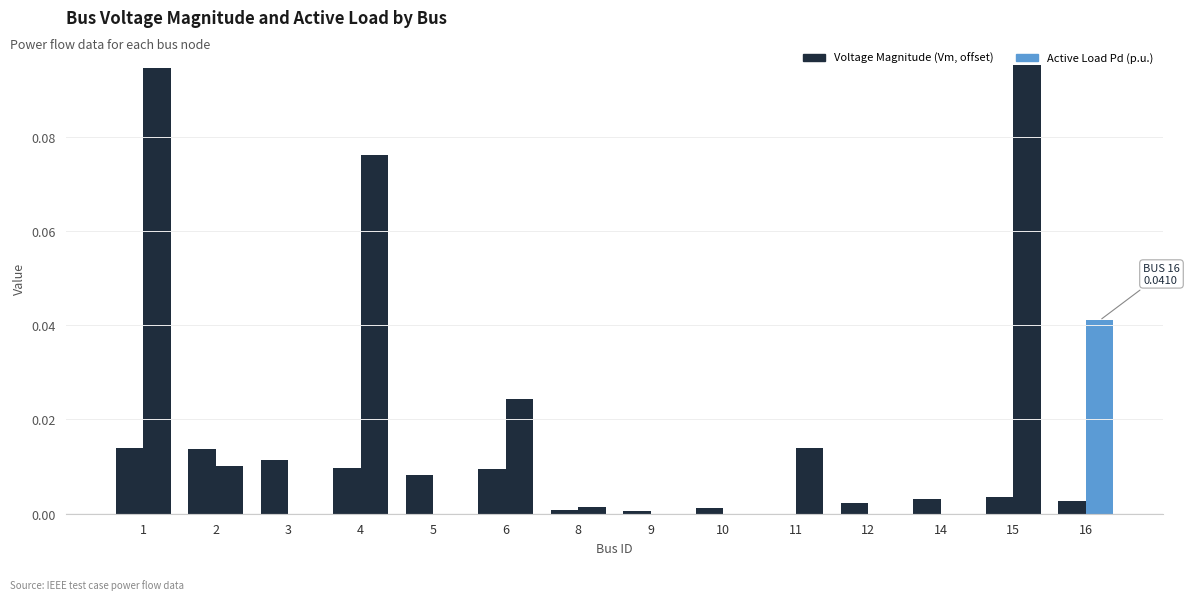

Reading right to left, what are all the values shown in this chart?

Voltage Magnitude (Vm, offset): 16=0.0	15=0.0	14=0.0	12=0.0	11=0.0	10=0.0	9=0.0	8=0.0	6=0.0	5=0.0	4=0.0	3=0.0	2=0.0	1=0.0
Active Load Pd (p.u.): 16=0.0	15=0.1	14=0.0	12=0.0	11=0.0	10=0.0	9=0.0	8=0.0	6=0.0	5=0.0	4=0.1	3=0.0	2=0.0	1=0.1